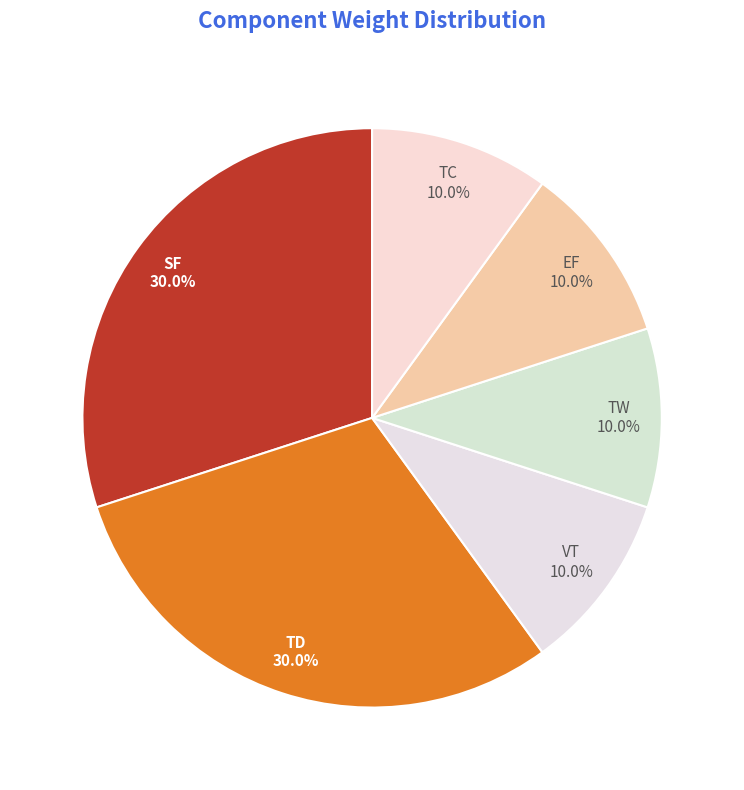

To the nearest percent, what portion does SF represent?

30%